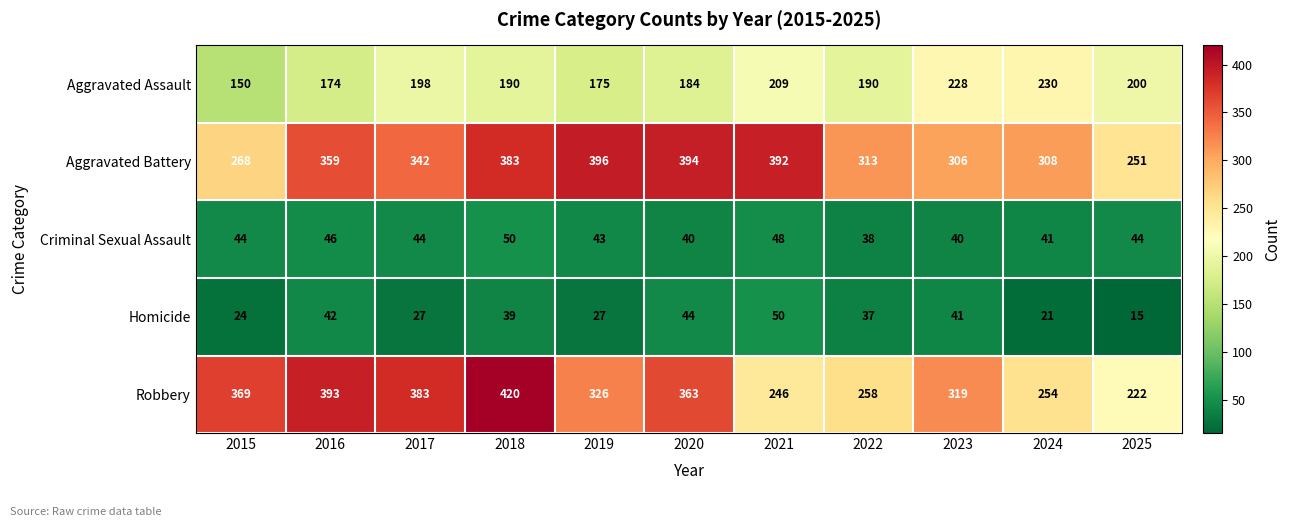

At which category does the chart reach its peak across all series?

2018